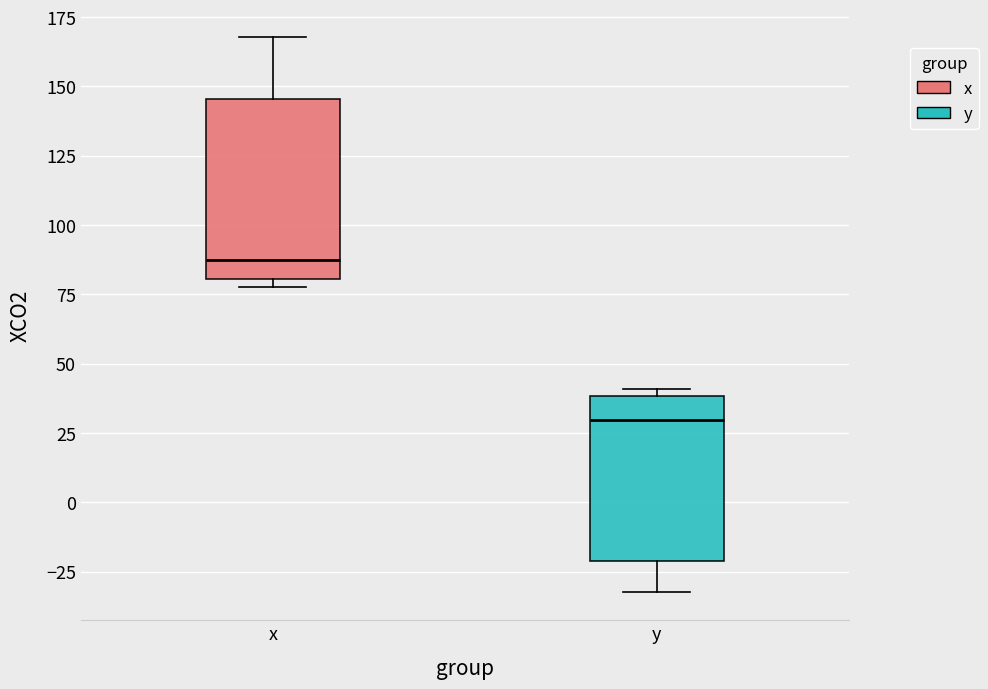

Where does the median line of the box for y sit on the y-axis? The values are not printed on the chart, so give them approximately, as read against the axis.

30